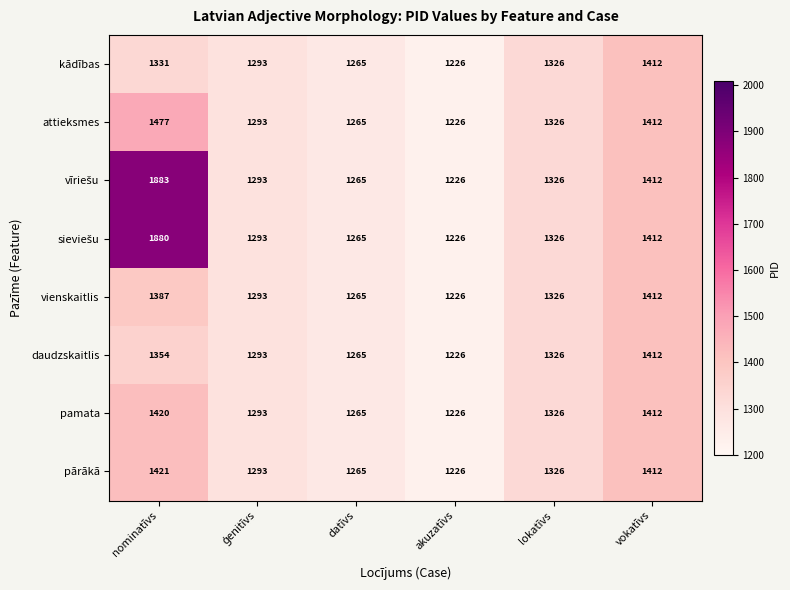

At which category is the sum across all series the highest?

nominatīvs